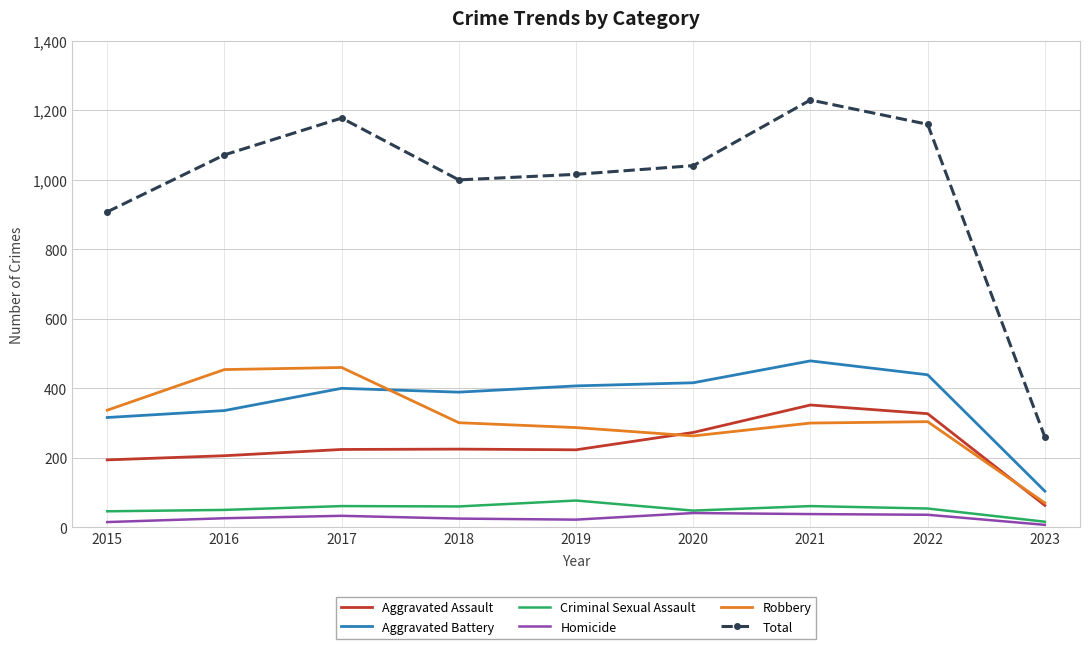

At 2016, list the series in order from largest to smallest.

Total, Robbery, Aggravated Battery, Aggravated Assault, Criminal Sexual Assault, Homicide